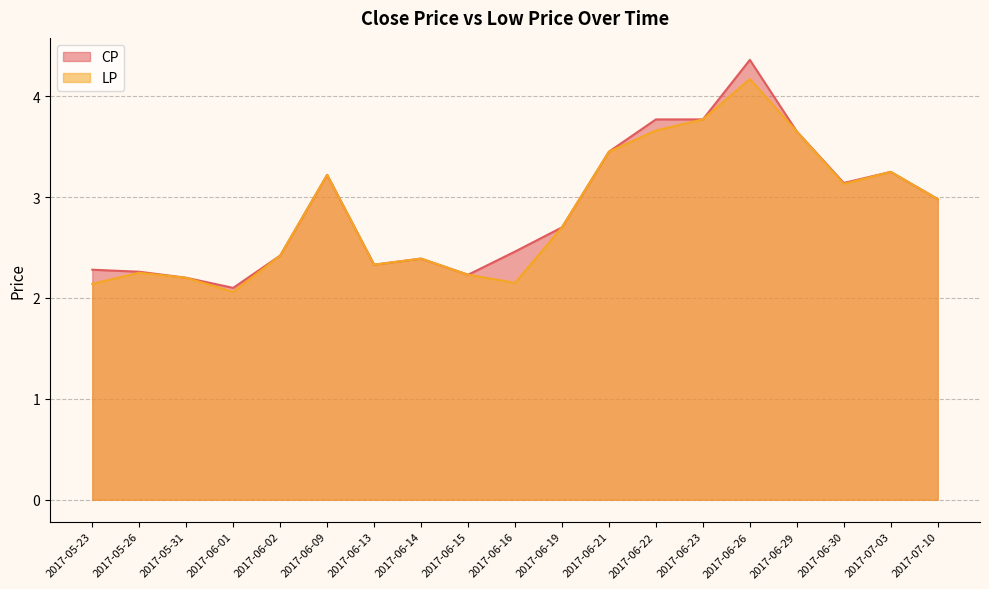

How many lines are shown in the chart?

2